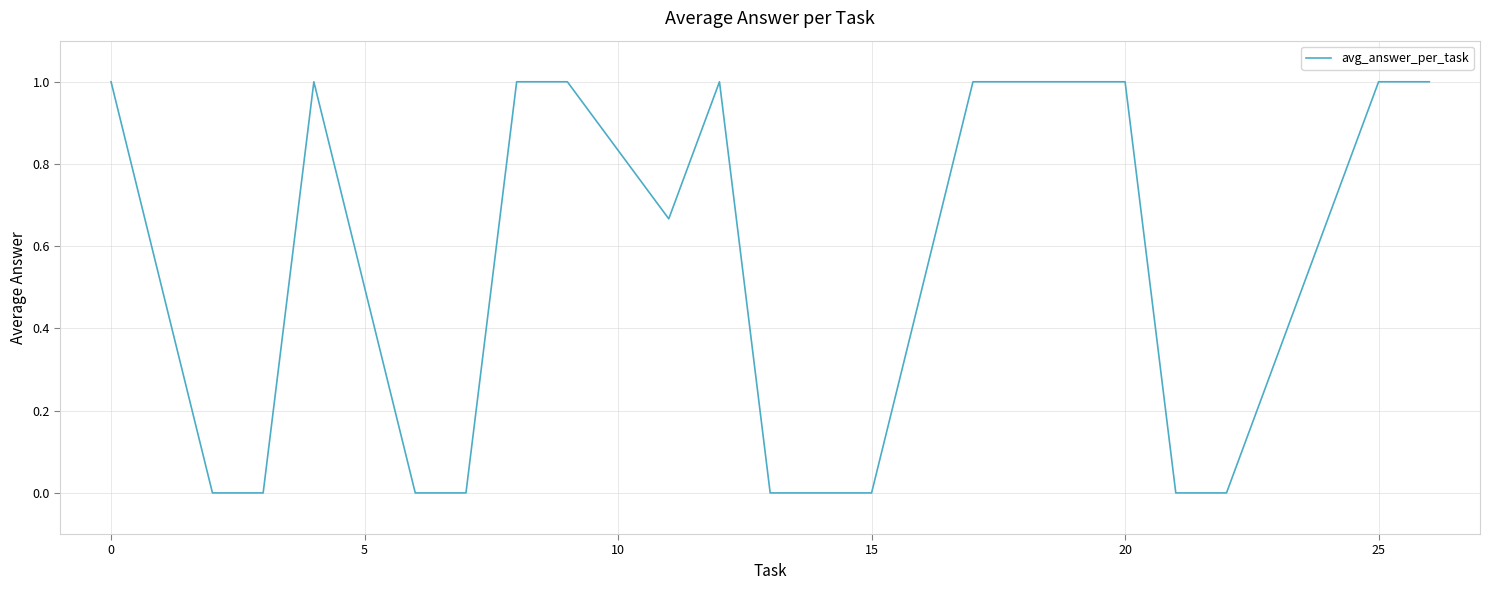

What is the maximum value shown in the chart?

1.0